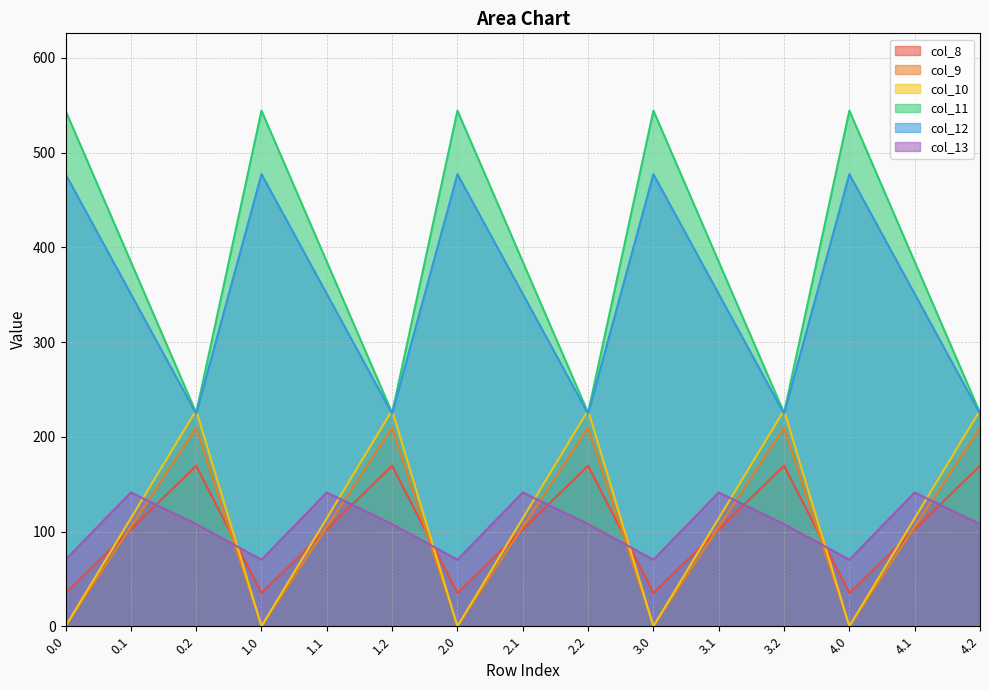

What is the difference between the highest and lowest values at 0.0?

544.3